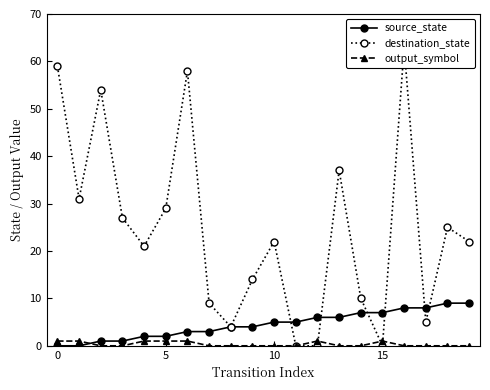

How many values in the source_state series are below 5?

10